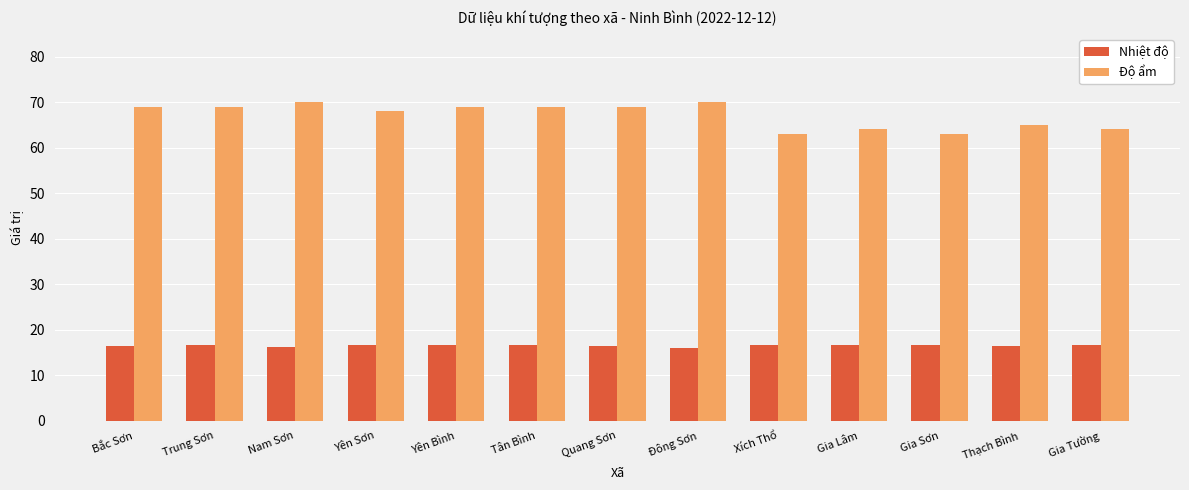

What is the label of the 8th bar from the right?

Tân Bình